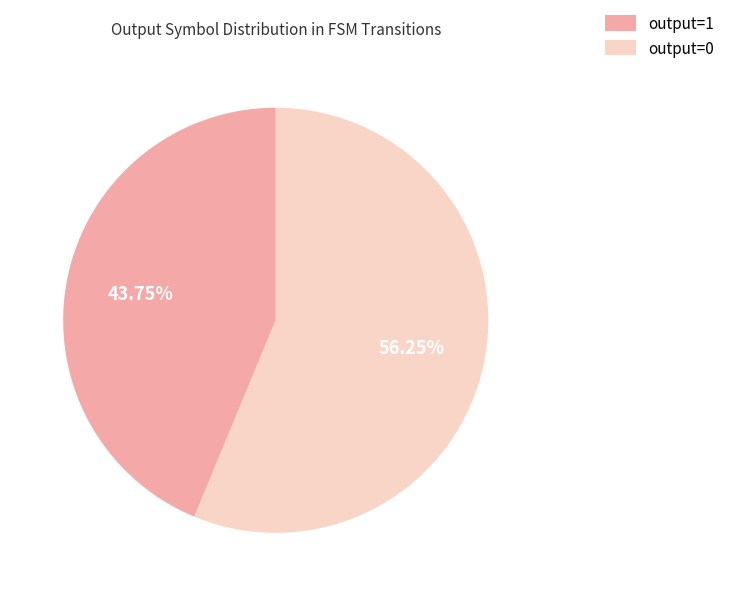

Which slice is the smallest?

output=1